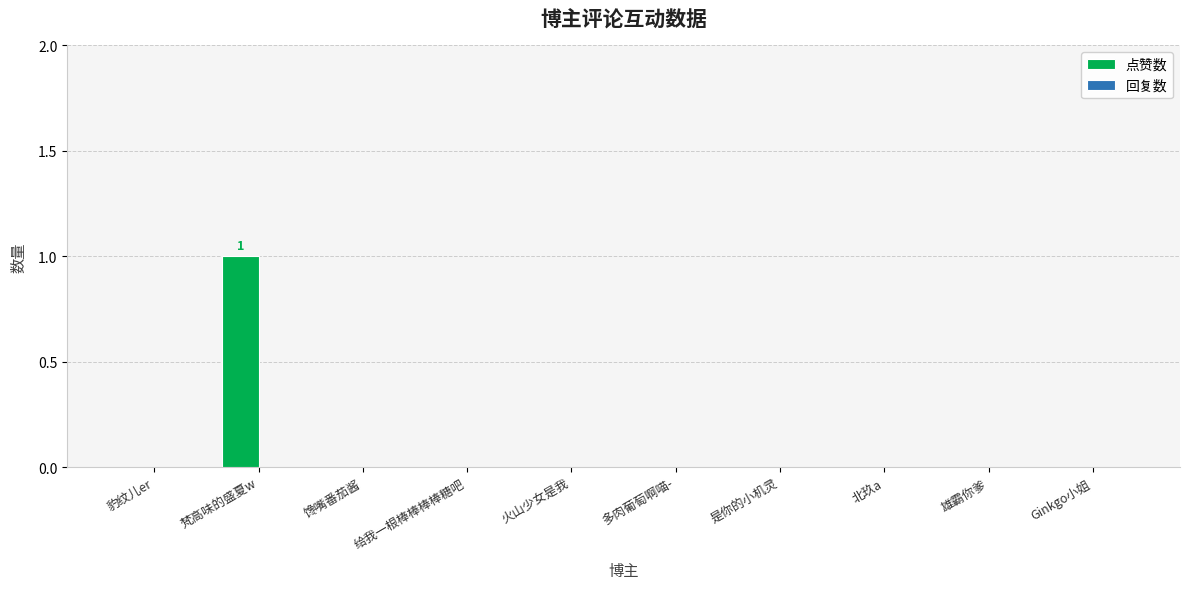

Which category has the highest value across all series?

梵高味的盛夏w